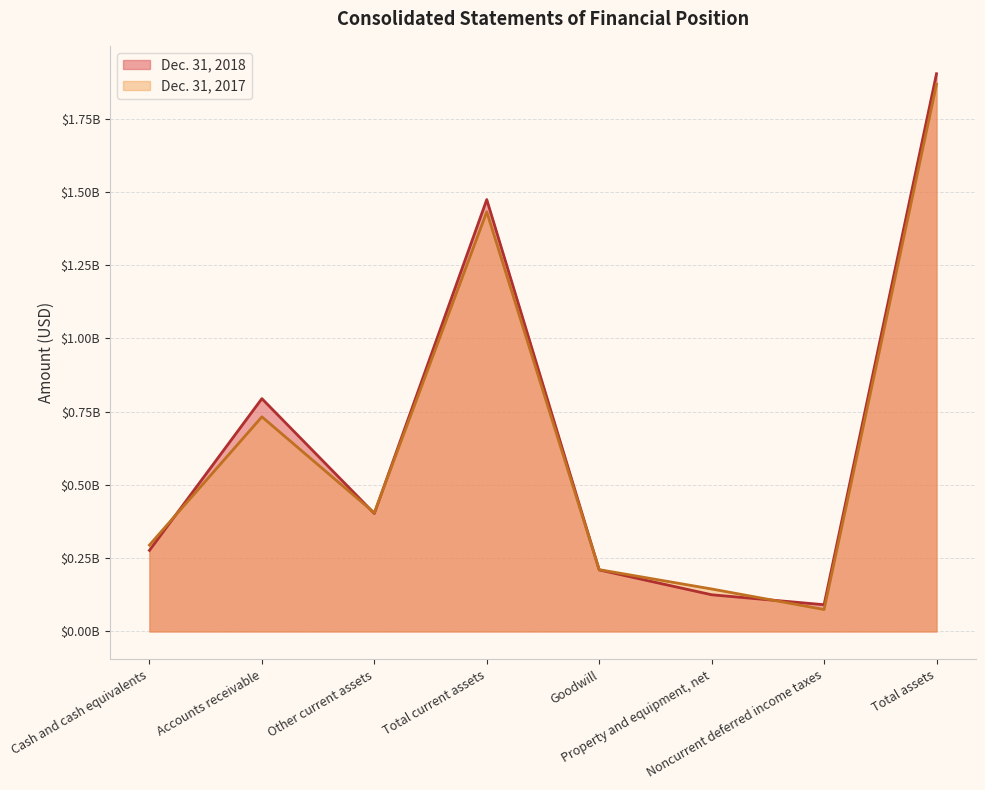

What position from the left is Total assets?

8